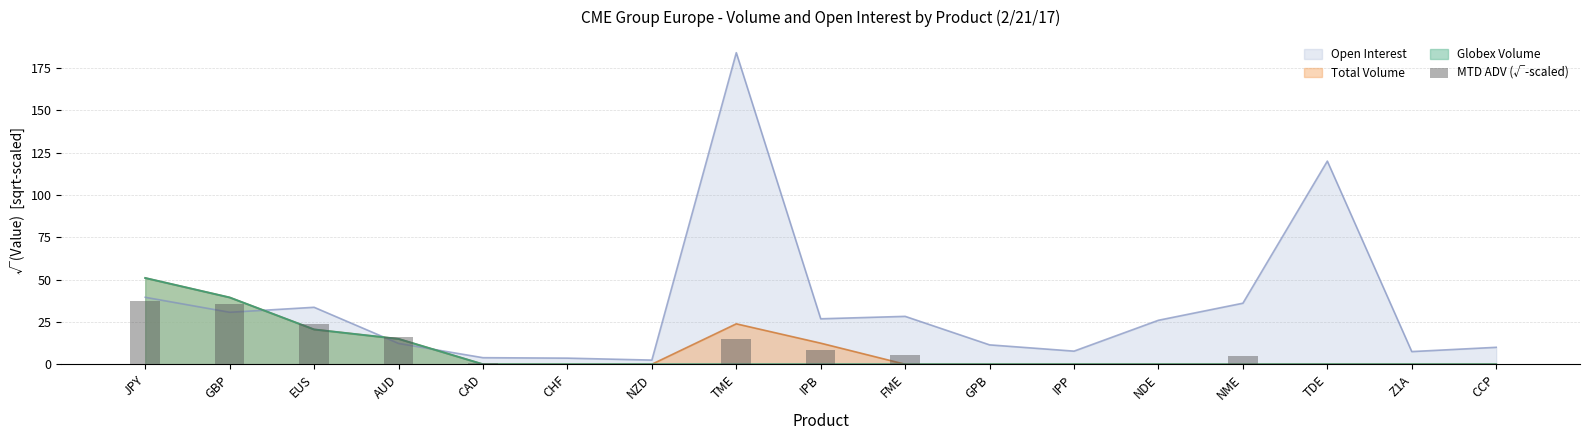

What is the difference between the values at GBP and FME?

29.9